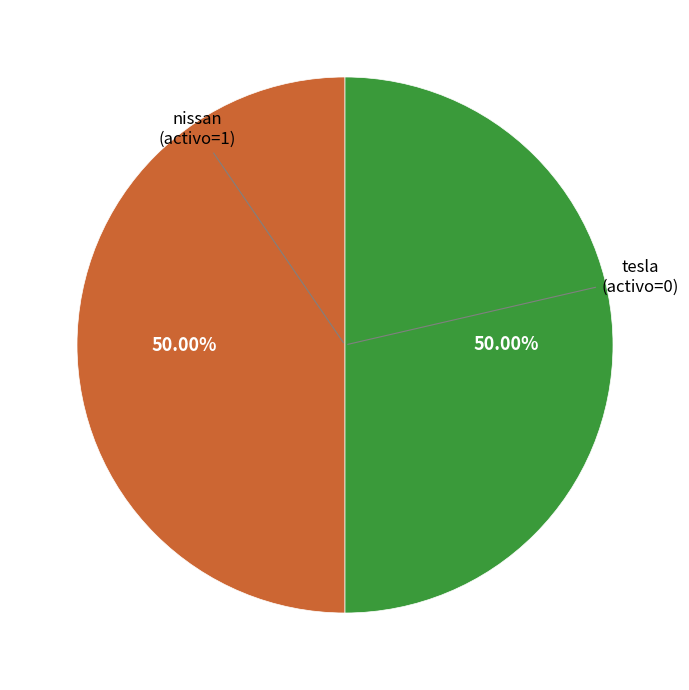

To the nearest percent, what is the difference between the tesla and nissan slice percentages?

0%